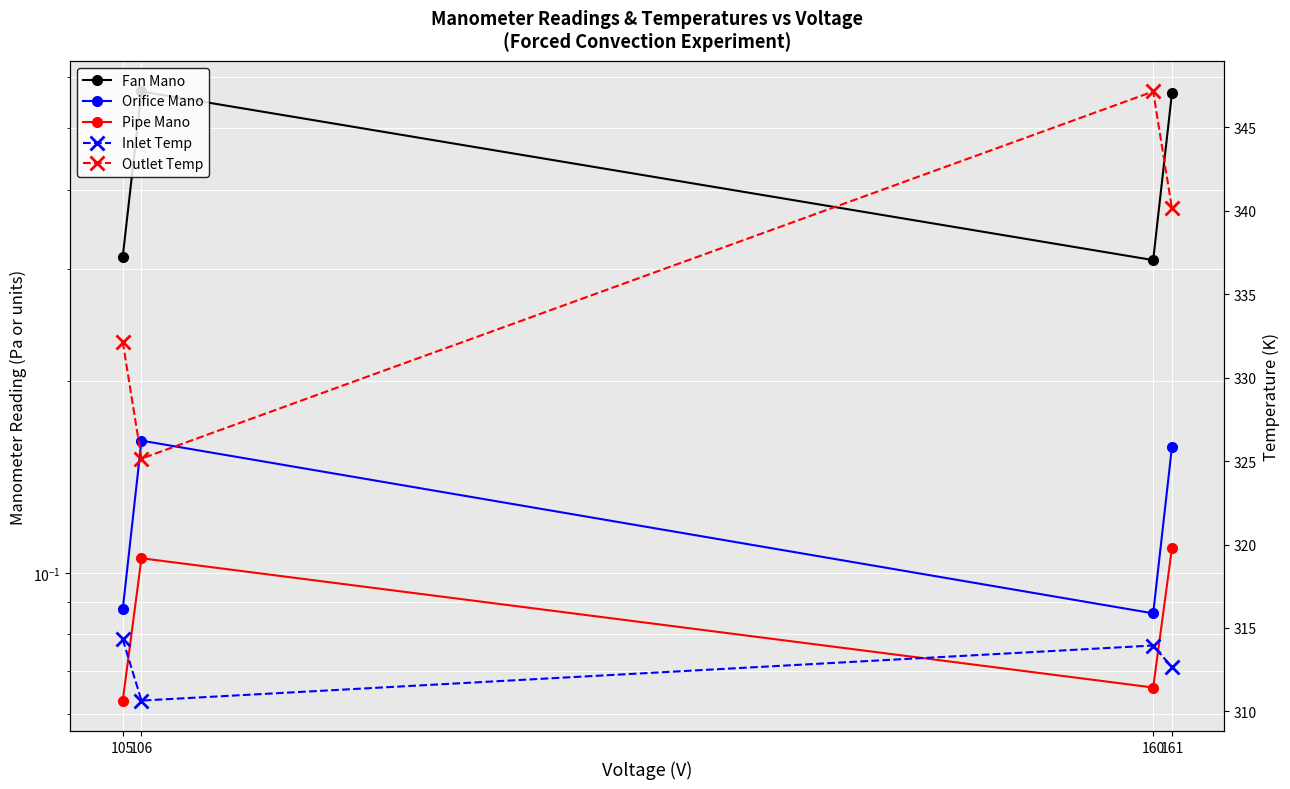

Which has a higher value, 106 or 161?

106